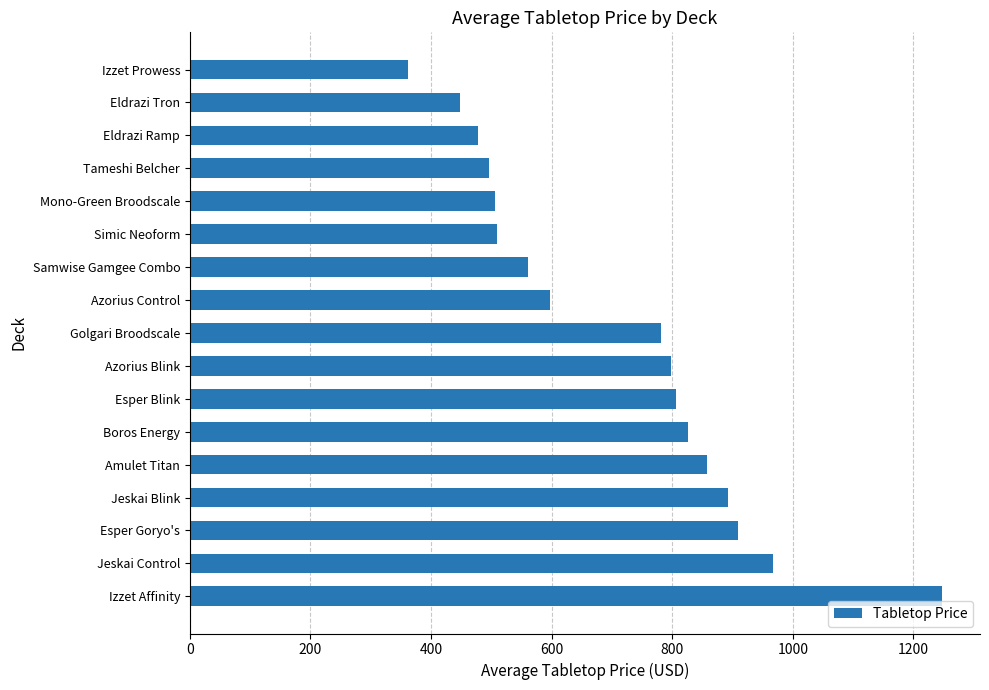

Are the bars grouped side by side (vs. stacked)?

No